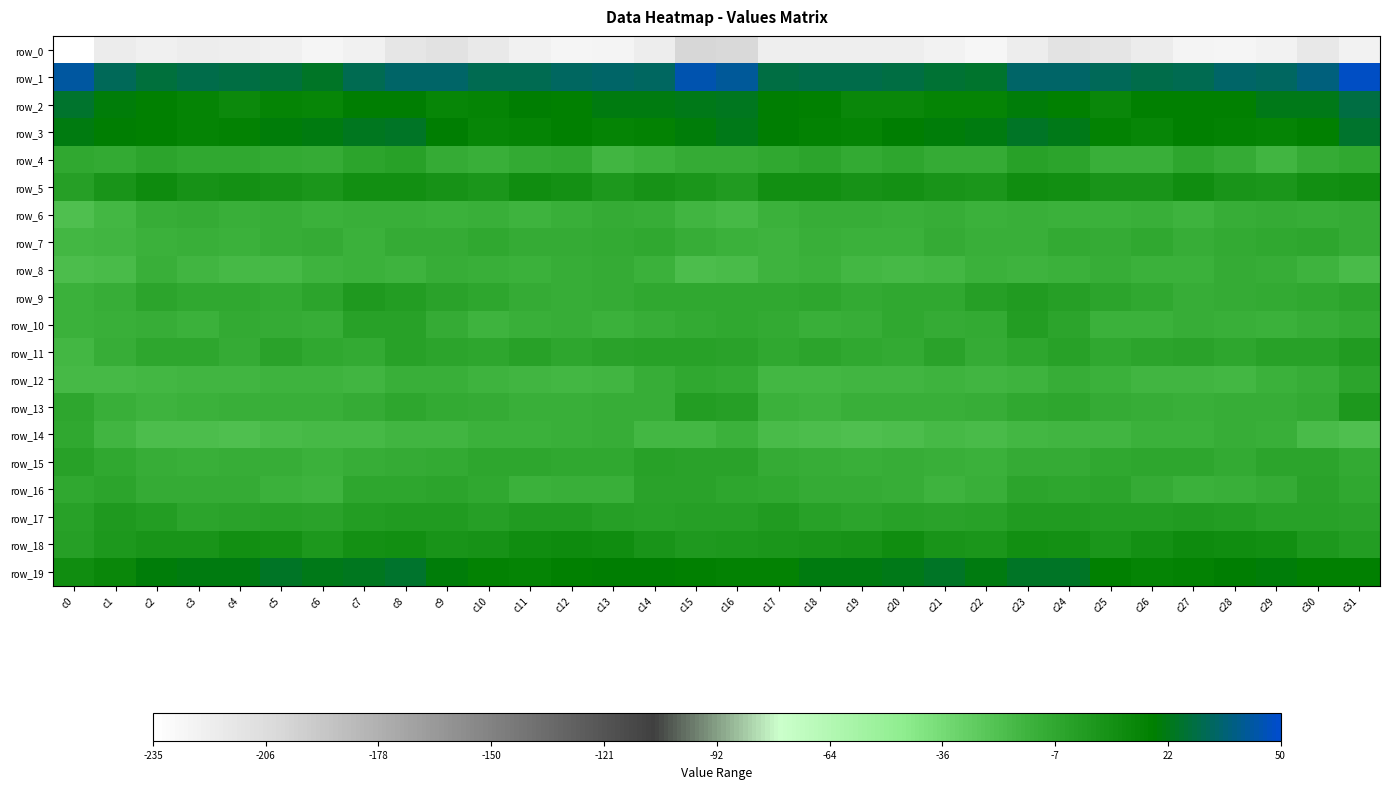

At which label does row_7 reach its minimum?

c0